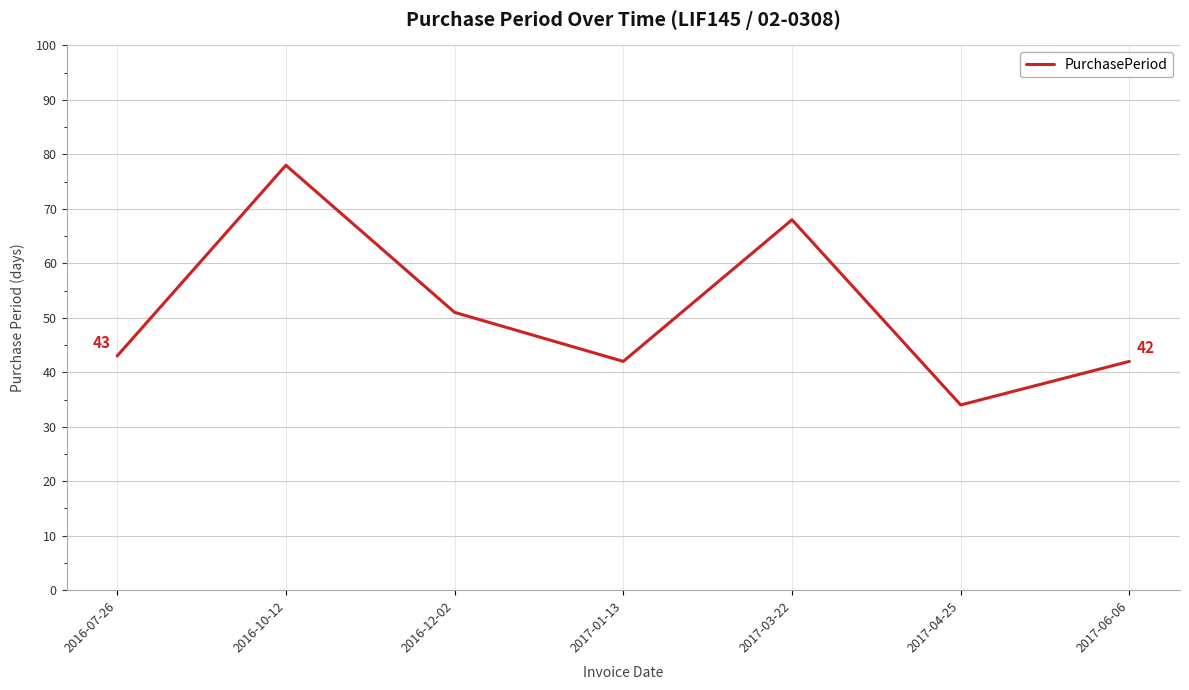

Which category has the highest value across all series?

2016-10-12